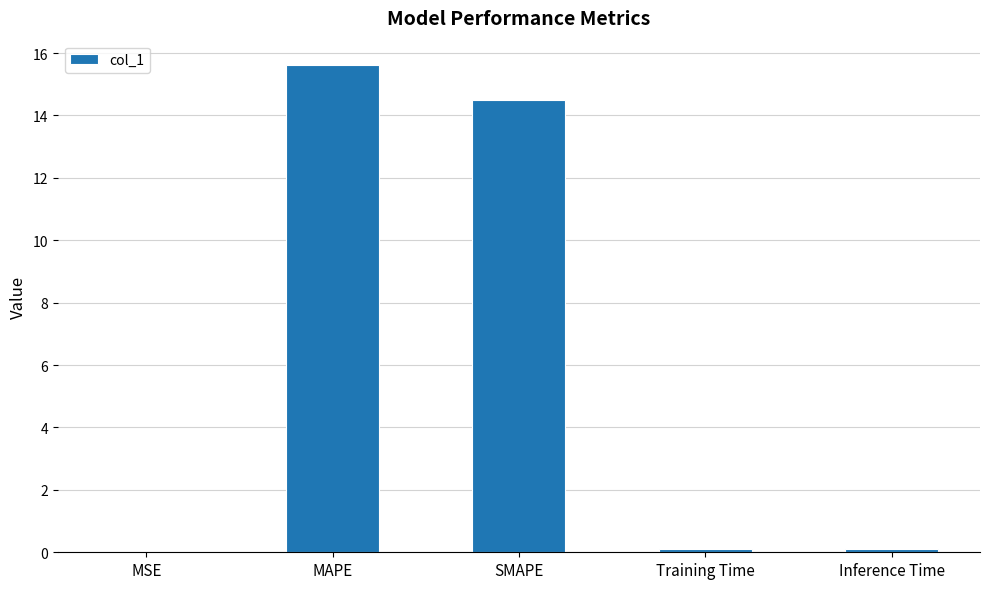

How many distinct data groups are displayed?

1